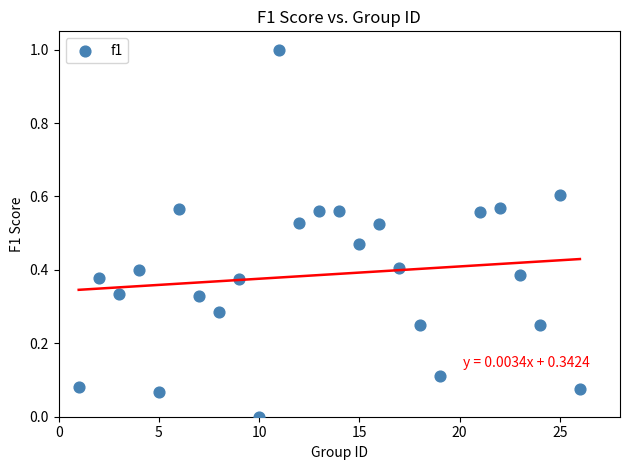

What is the range of X values (max minus min)?

25.0